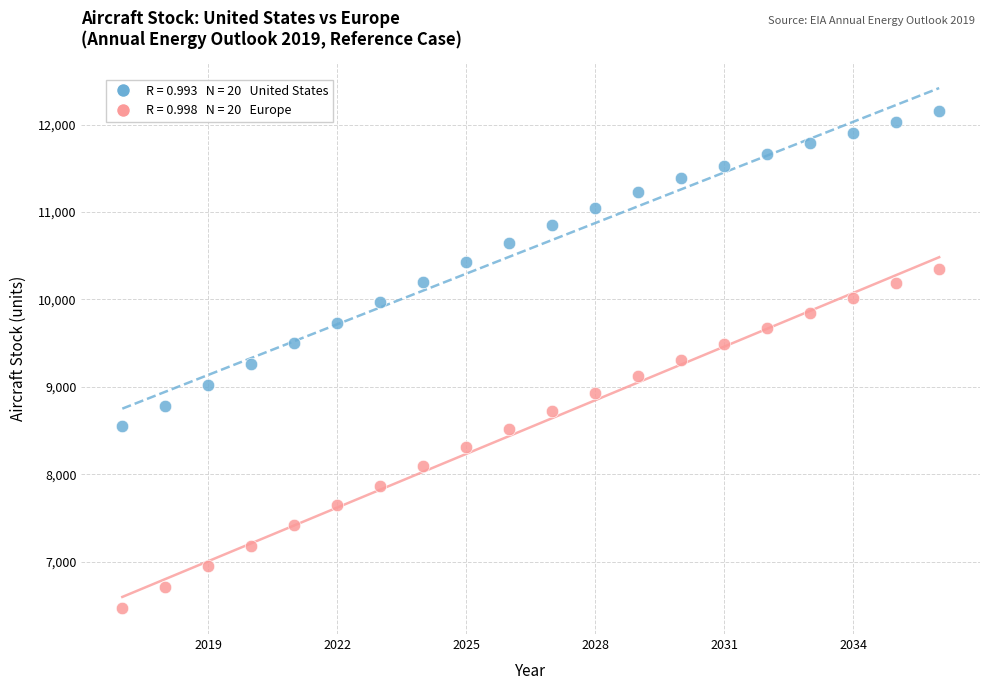

Across all data points, what is the range of X values (max minus min)?

19.0